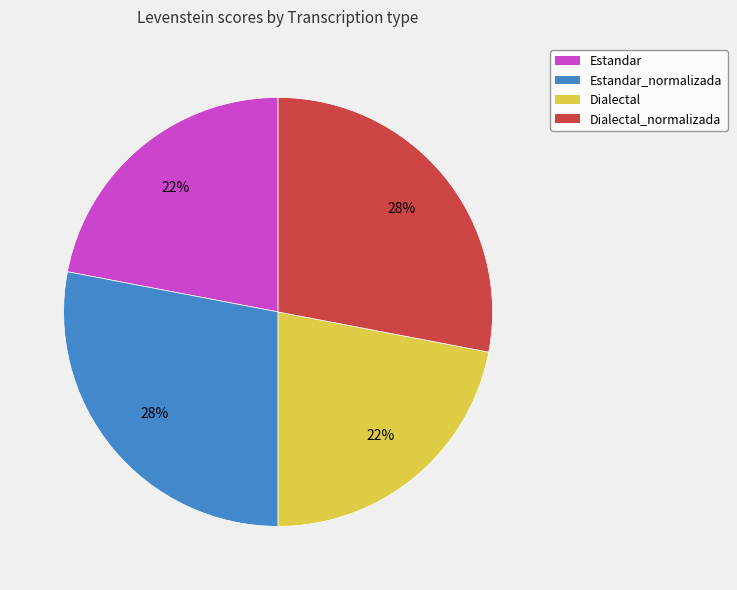

Between Estandar_normalizada and Dialectal, which is larger?

Estandar_normalizada